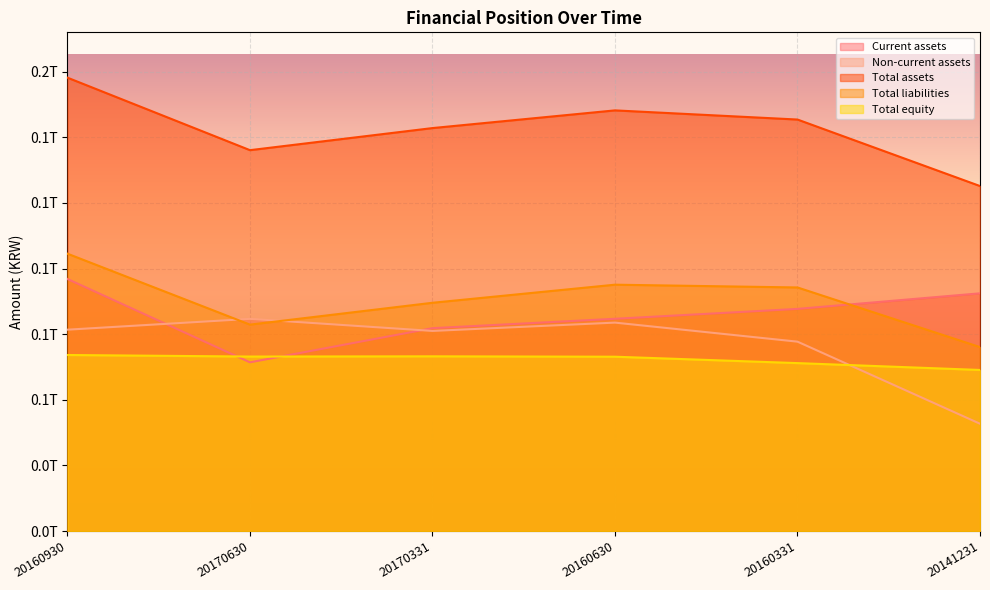

List the labels in order of Non-current assets value, smallest first.

20141231, 20160331, 20170331, 20160930, 20160630, 20170630